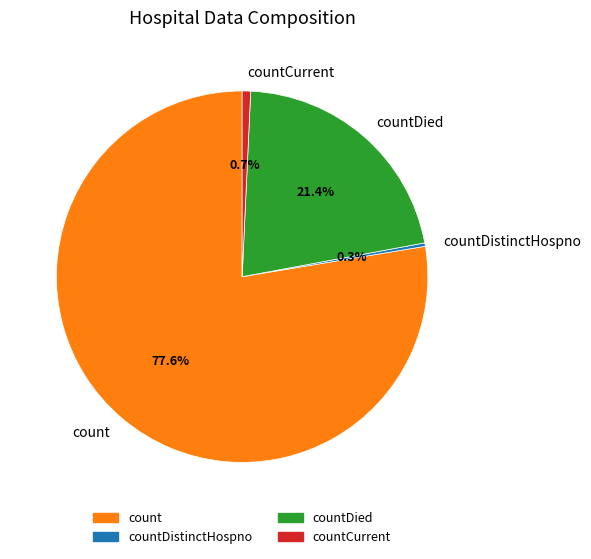

Which slice represents more than half of the pie?

count